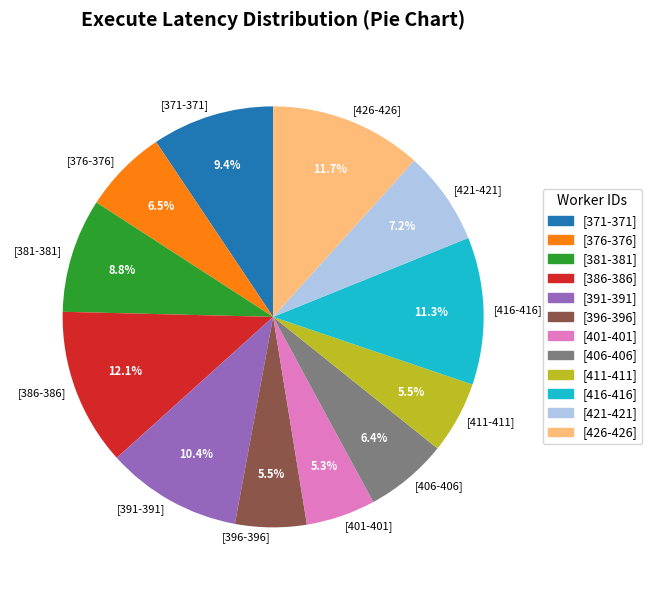

Is there a majority slice in this chart?

No